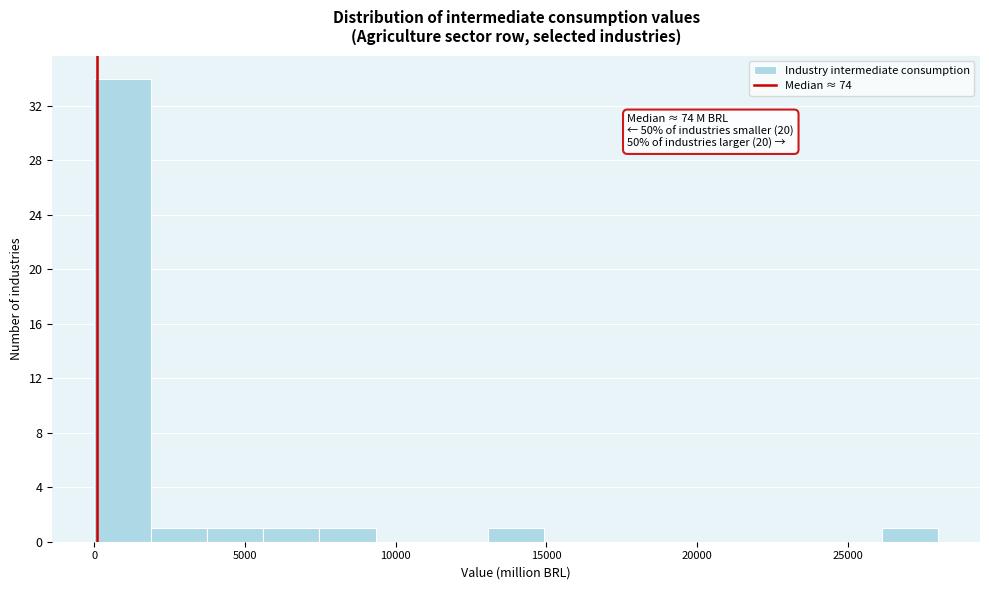

Read against the x-axis, roughly where is the centre of the tallest bar?

1000